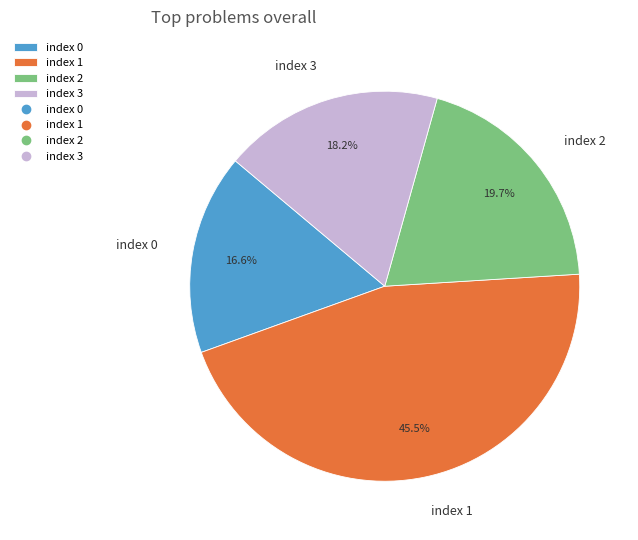

How many slices are in this pie chart?

4